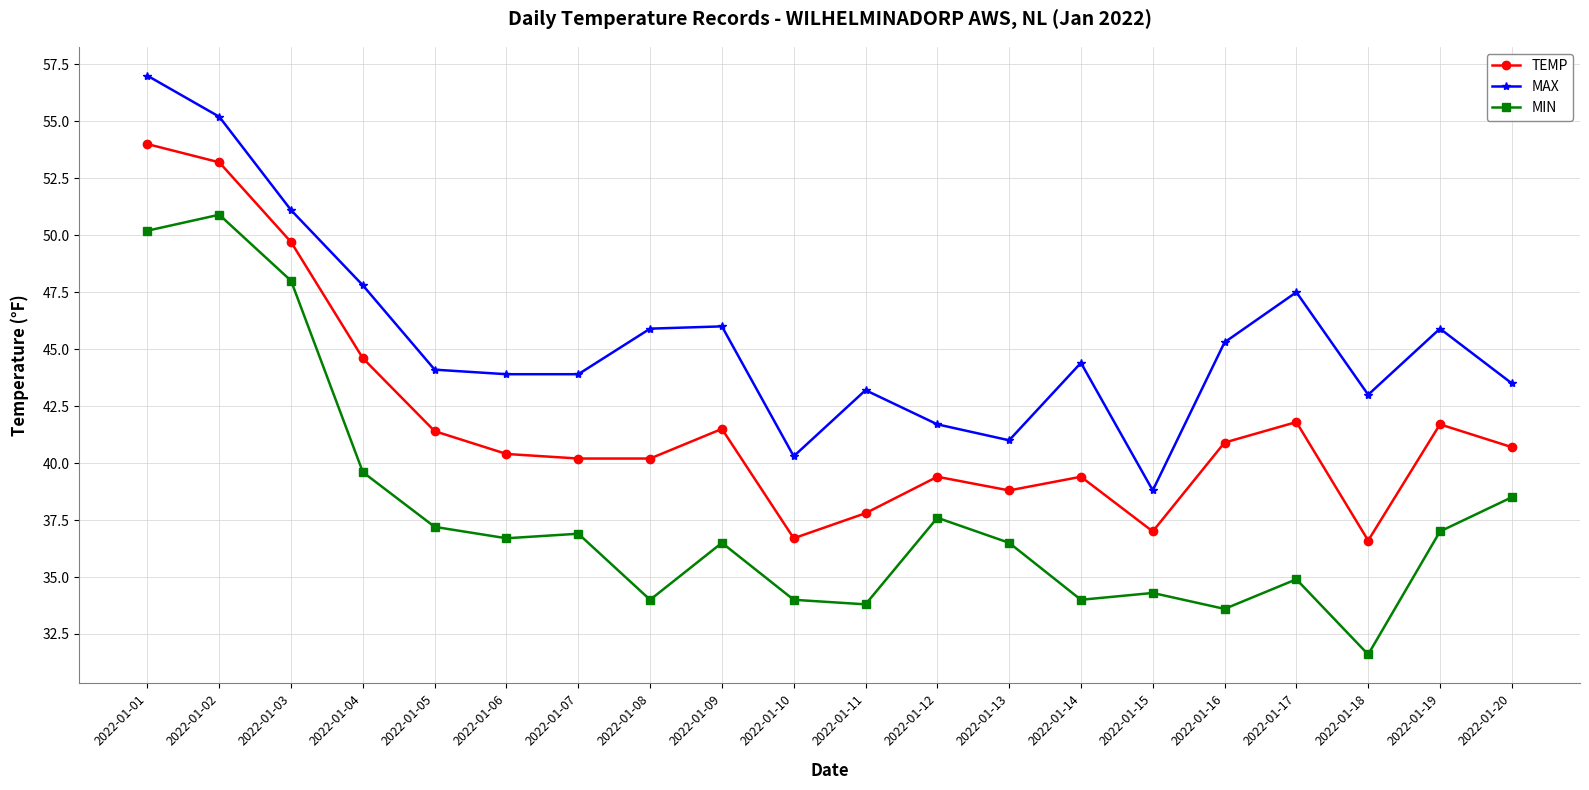

The value of TEMP at 2022-01-09 is 41.5. True or false?

True